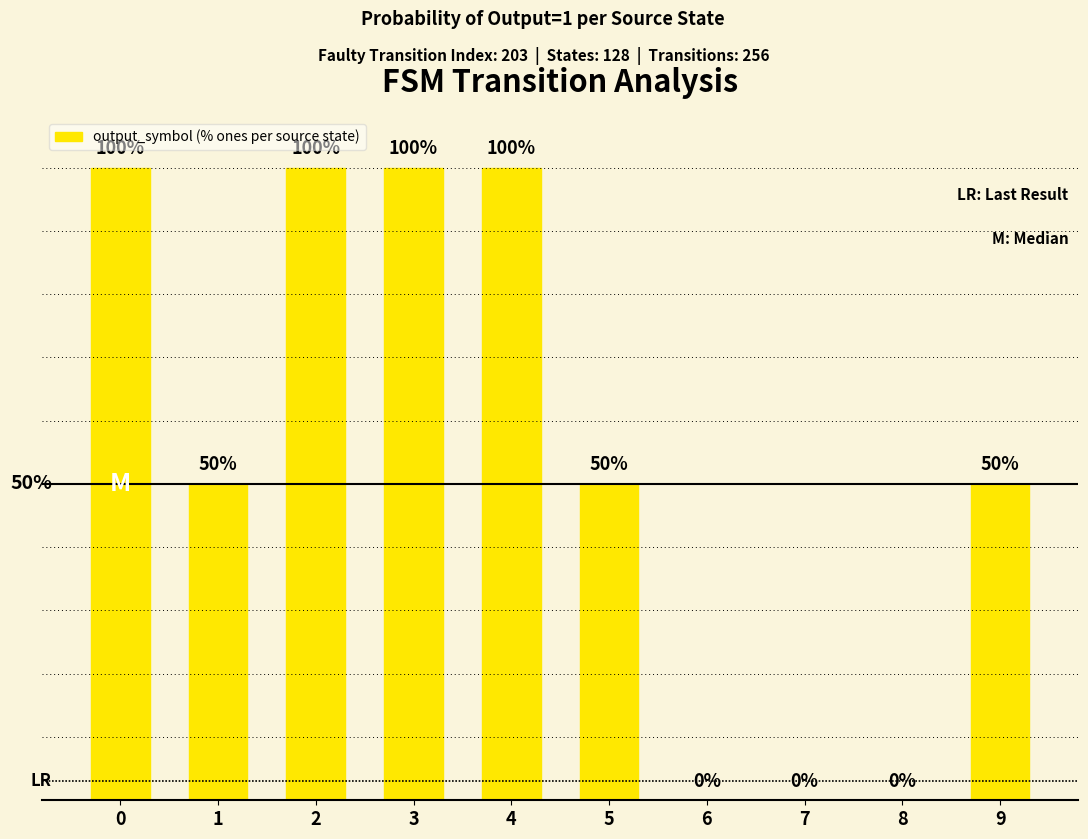

What is the value of the 10th bar from the left?

50